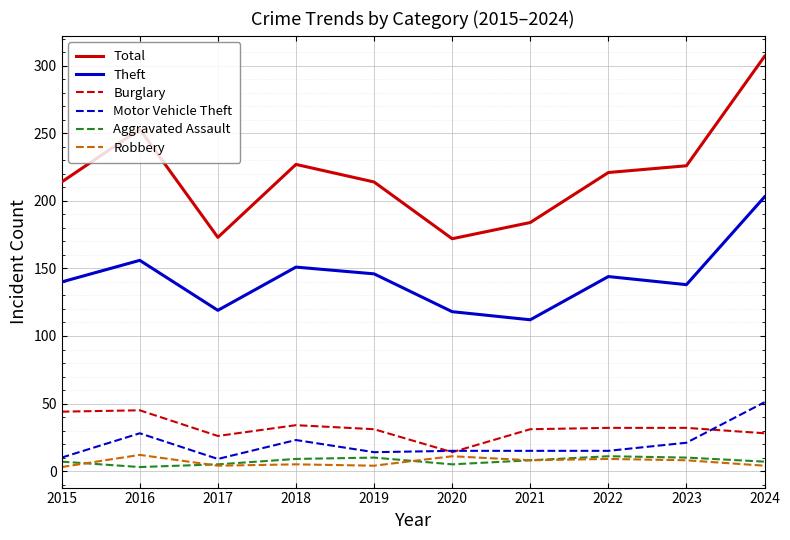

At which category is the sum across all series the highest?

2024